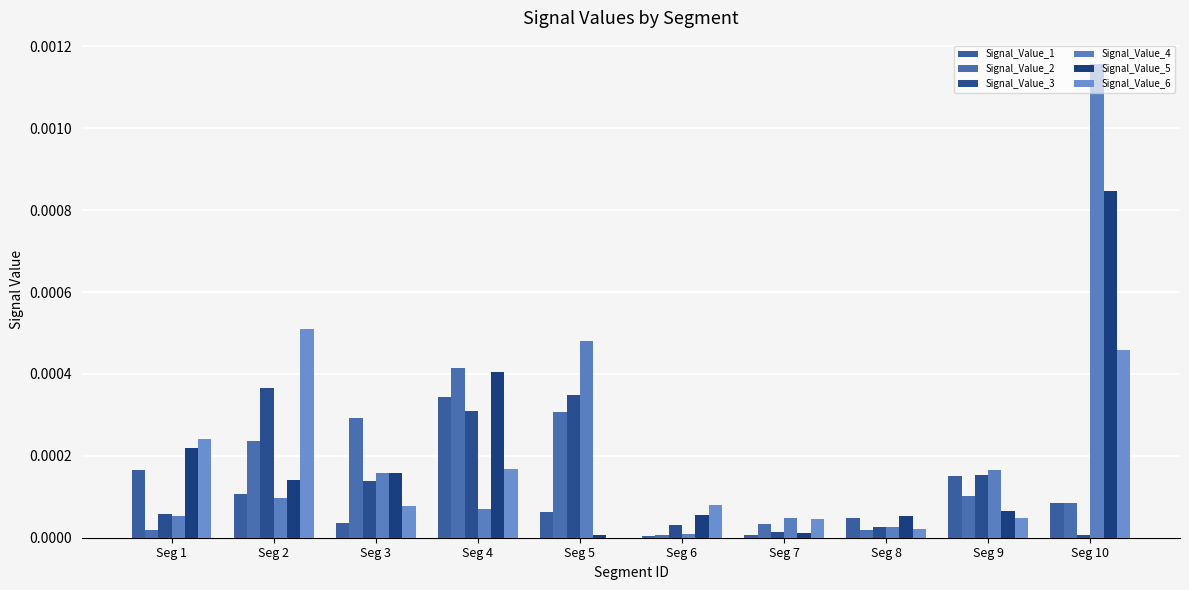

Which category has the lowest value across all series?

Seg 5